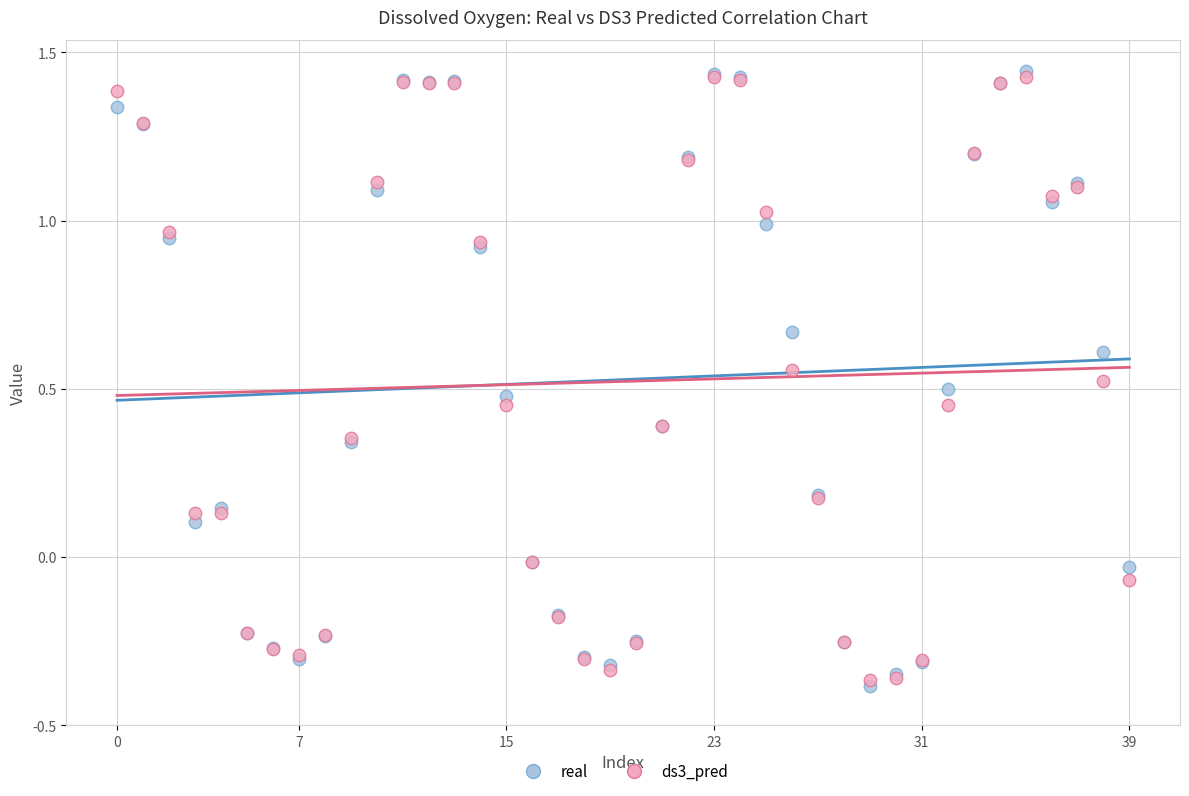

Which series has the widest spread of Y values?

real